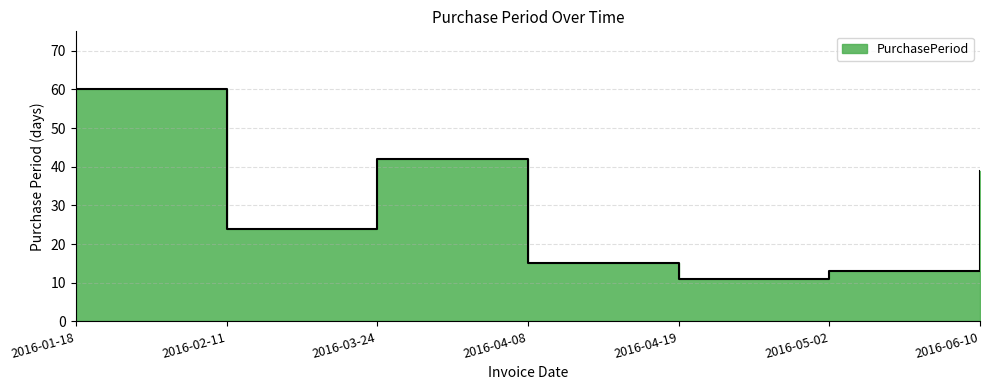

What is the value of the 5th point from the left?

11